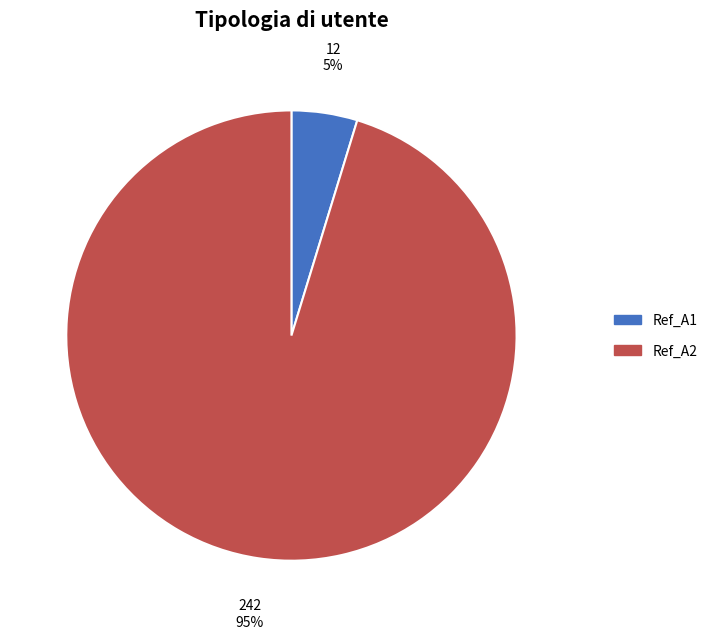

The Ref_A1 slice represents 1% of the pie. True or false?

False